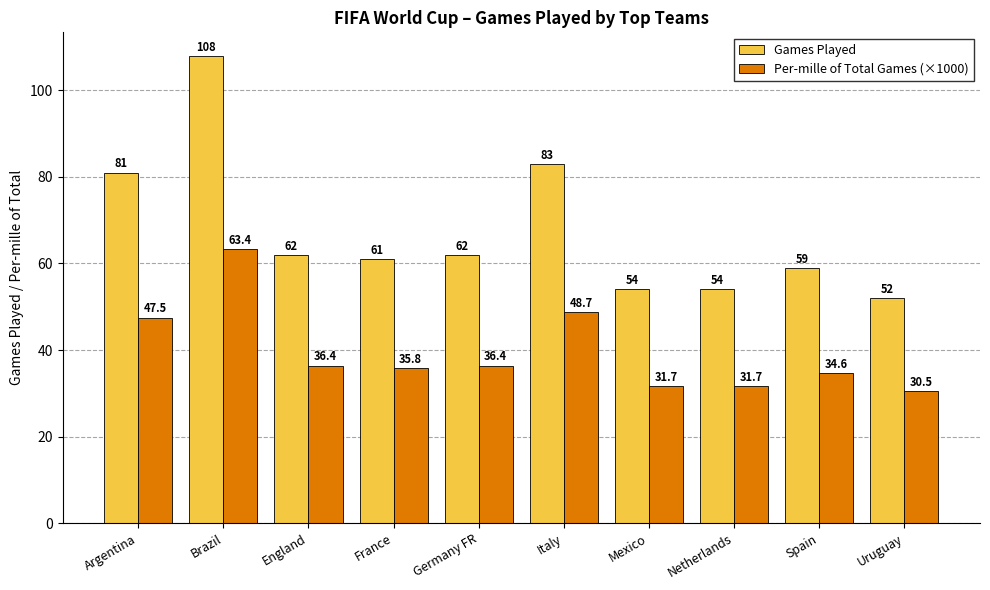

What are all the series names shown in the legend?

Games Played, Per-mille of Total Games (×1000)